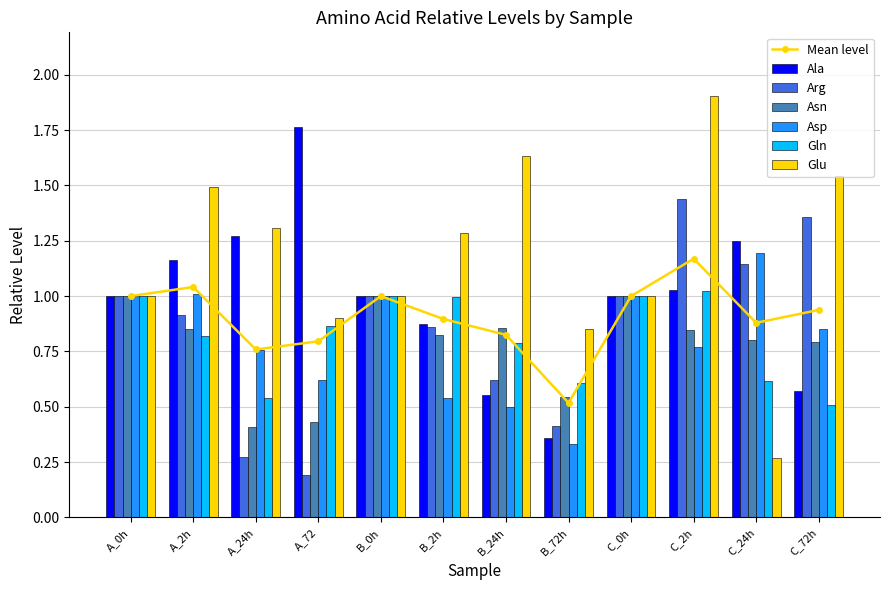

What is the label of the 8th bar from the right?

B_0h